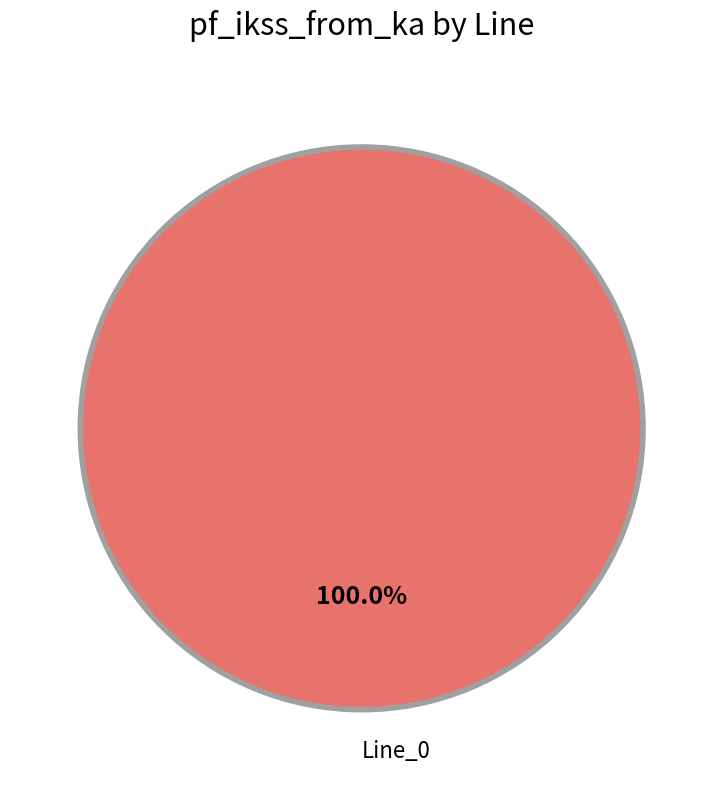

Does Line_0 represent more than half of the total?

Yes